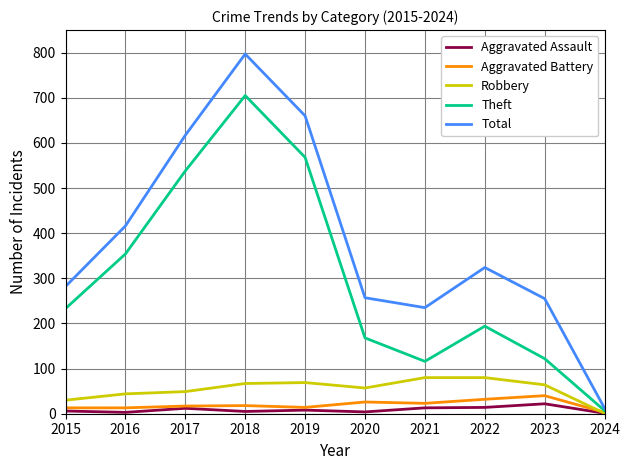

At which category does the chart reach its peak across all series?

2018